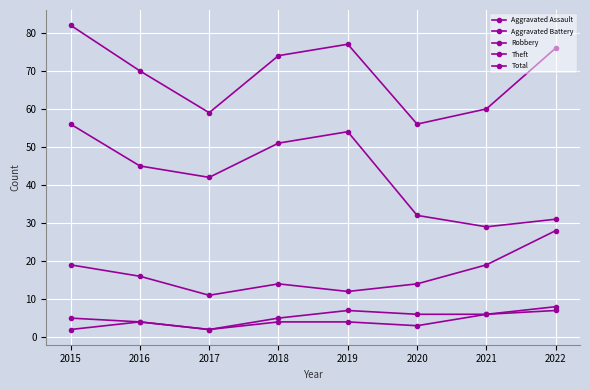

At which label is Total closest to 69?

2016